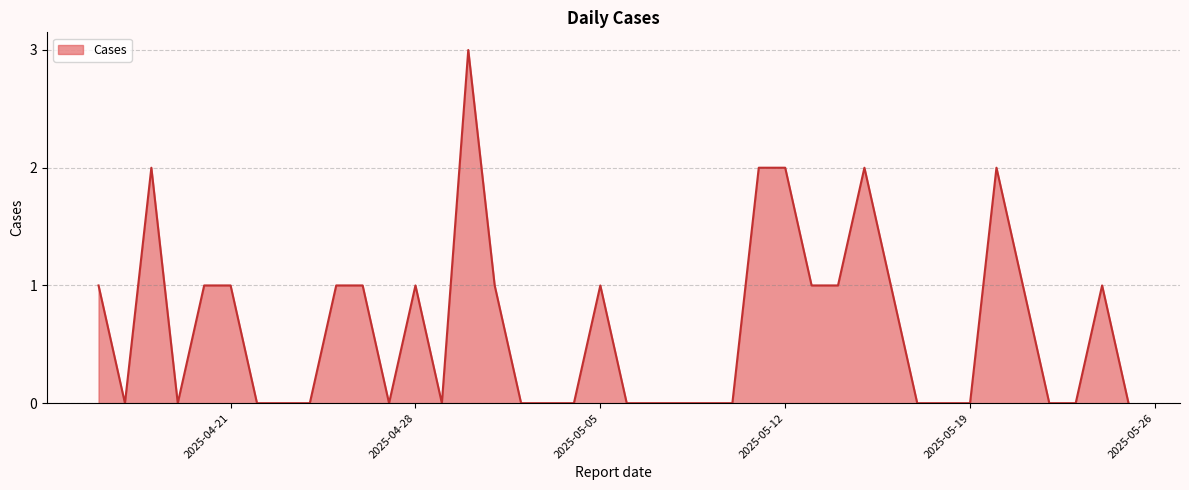

What is the maximum value shown in the chart?

3